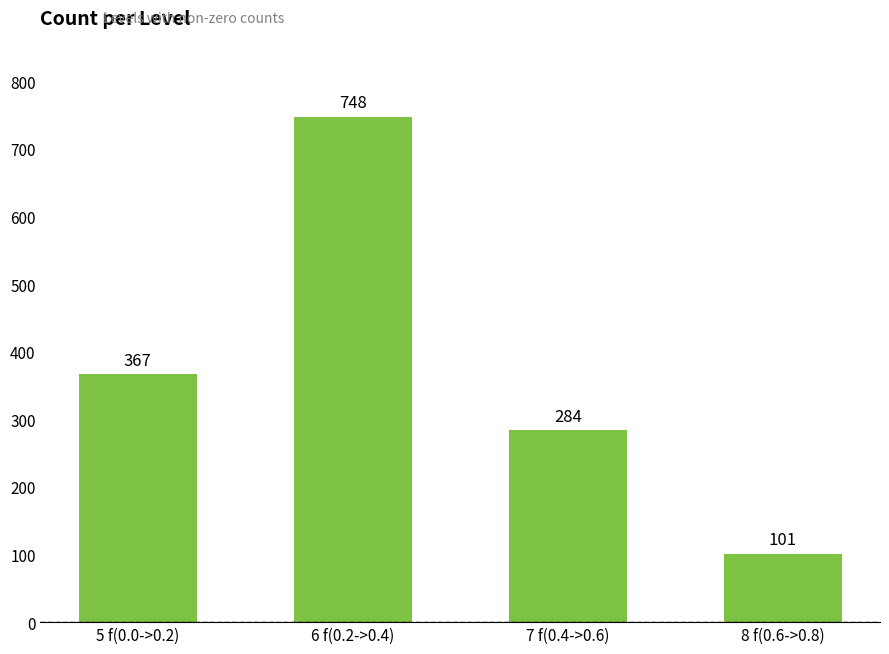

Reading left to right, what are all the values shown in this chart?

367	748	284	101